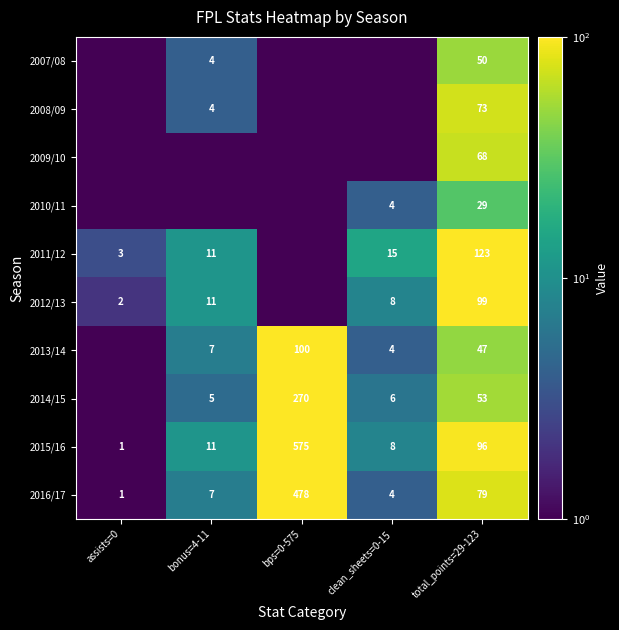

What is the total value across all series at total_points=29-123?

717.0